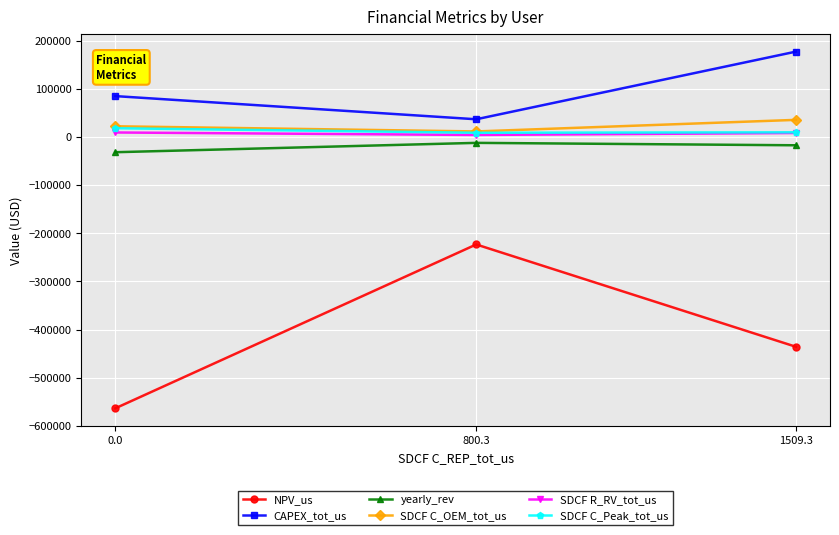

What is the label of the 2nd point from the left?

800.3